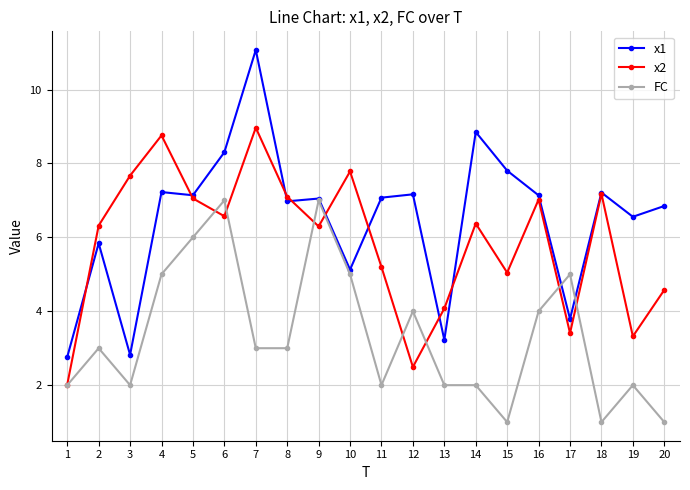

What is the sum of all x1 values?

130.0